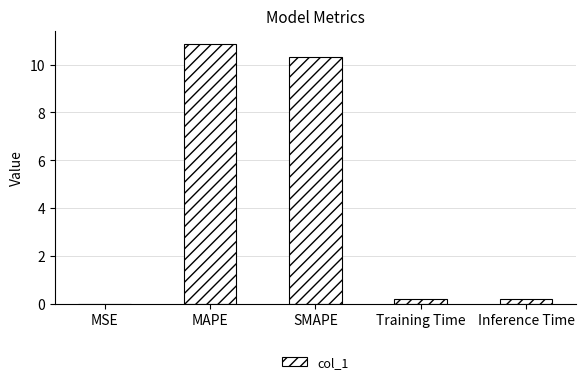

The chart shows a value of 10.3 at SMAPE. True or false?

True